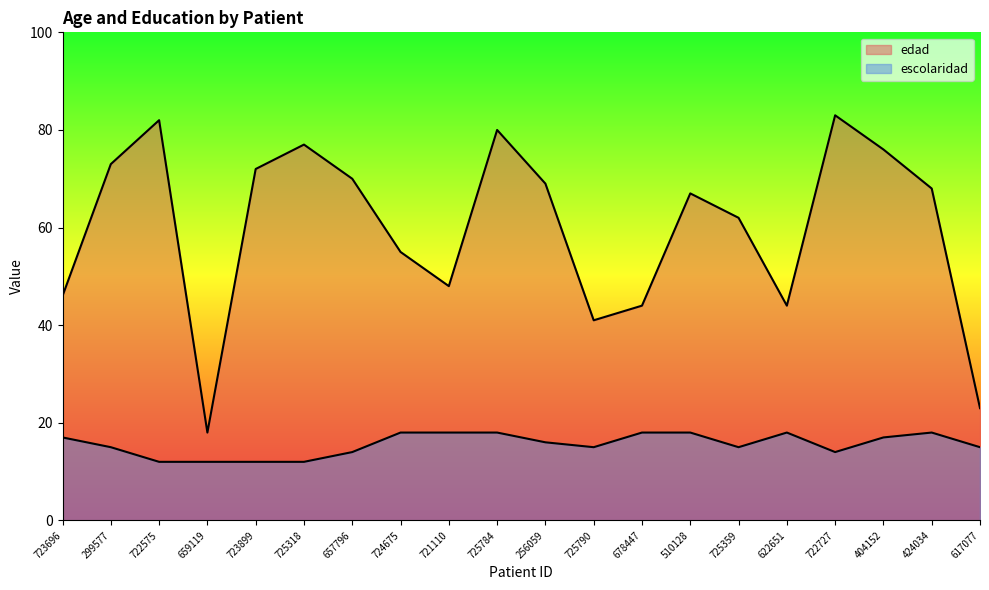

Where is edad nearest to the value 50?

721110